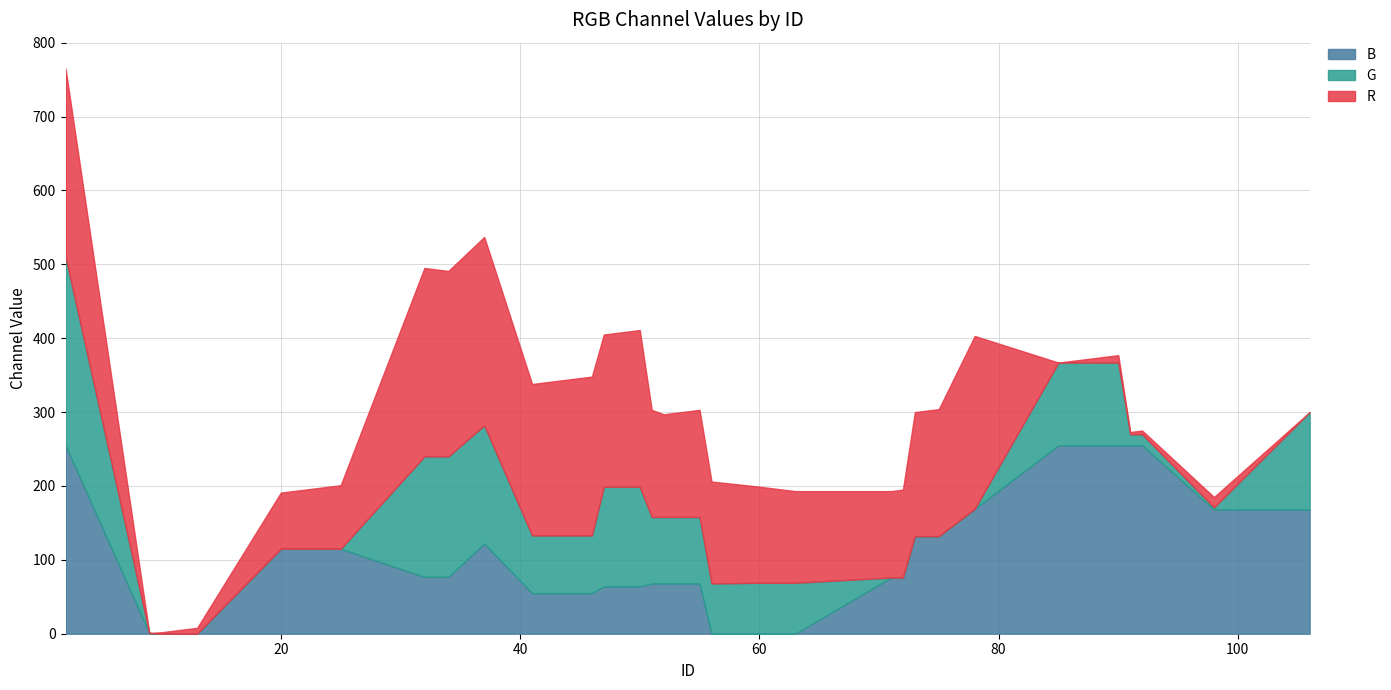

The value of R at 45 is 369. True or false?

False